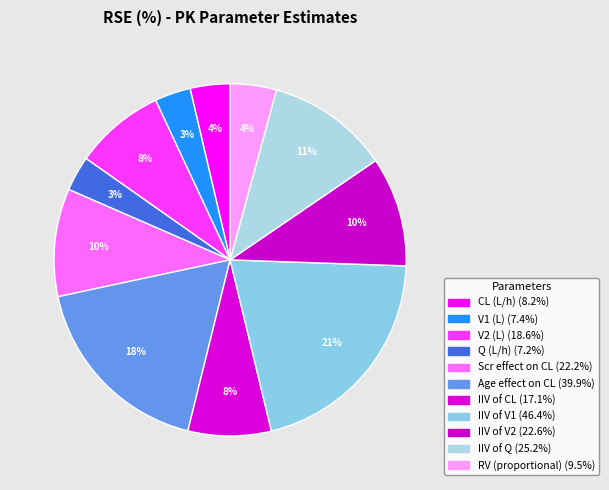

Is there a majority slice in this chart?

No